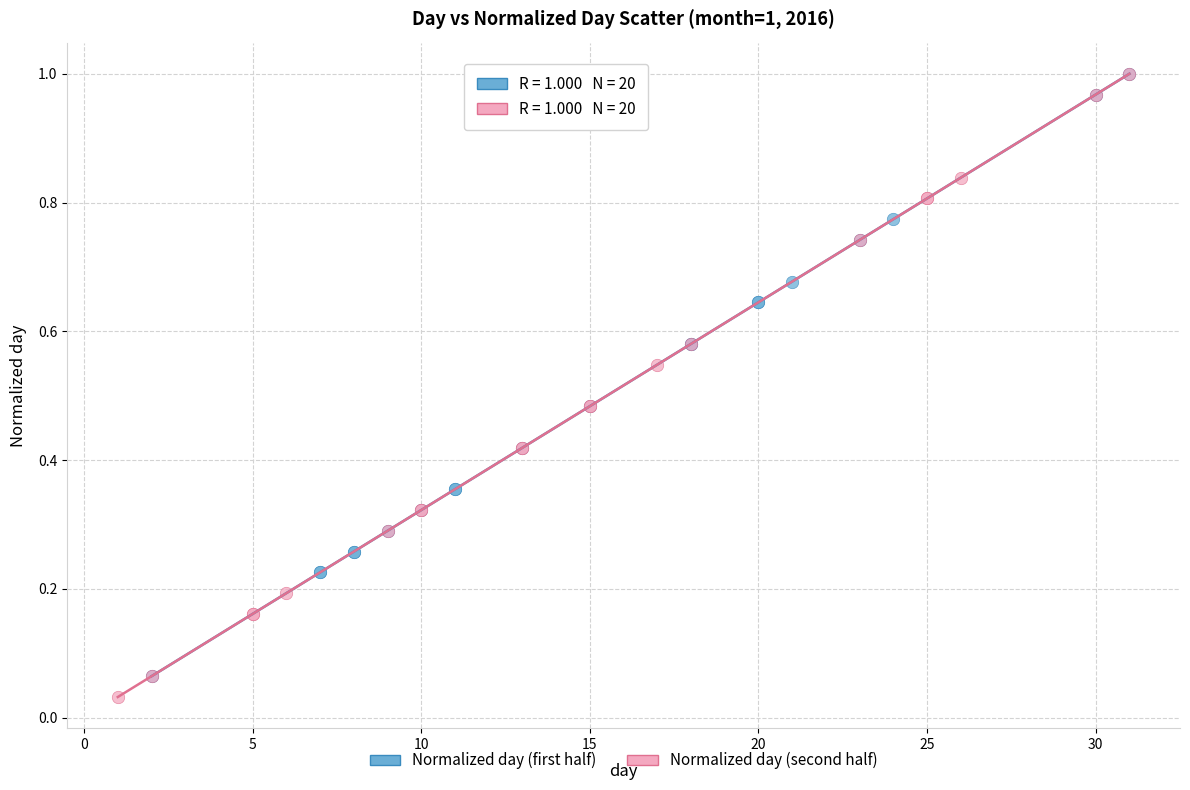

Which series has the largest Y range (max minus min)?

Normalized day (second half)